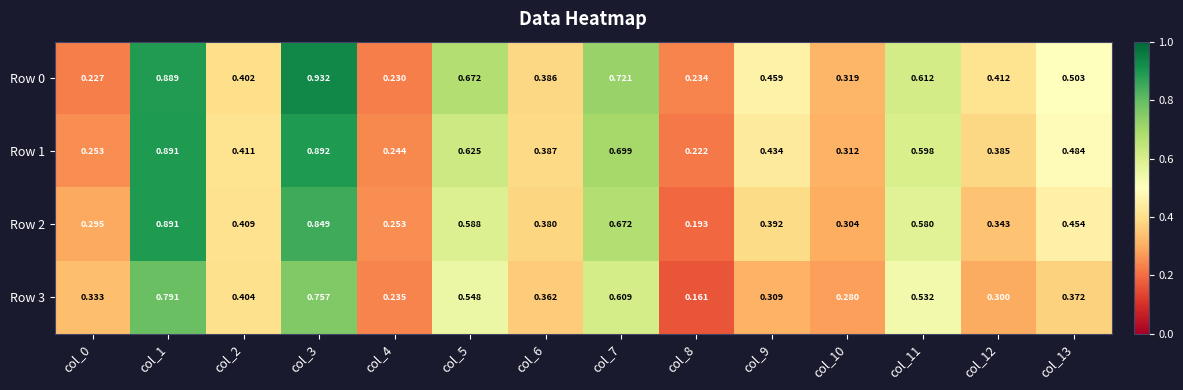

Rank the series by their average value, from highest to lowest.

Row 0, Row 1, Row 2, Row 3